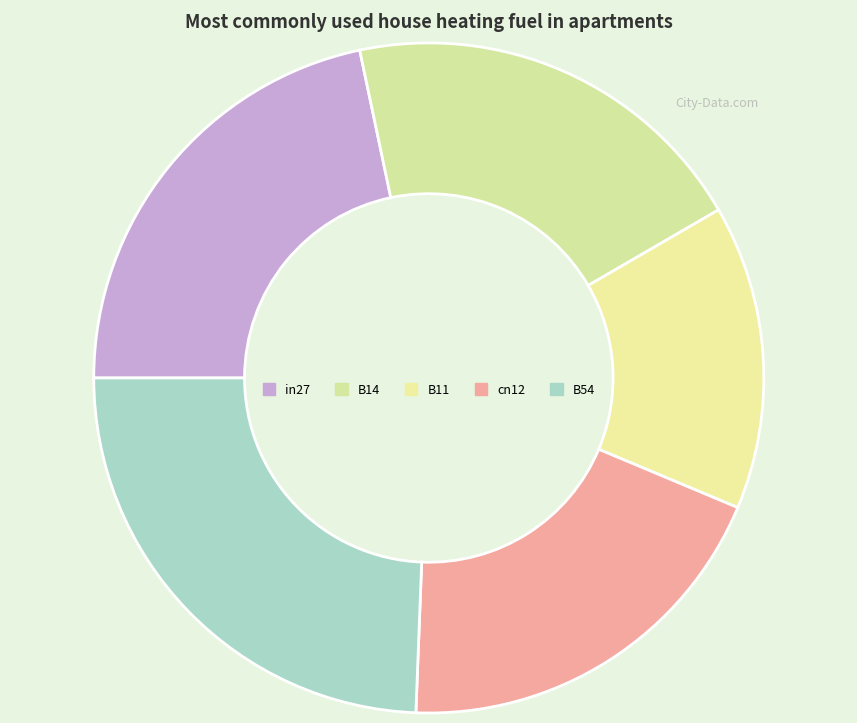

Combined, do cn12 and B11 account for over 50%?

No